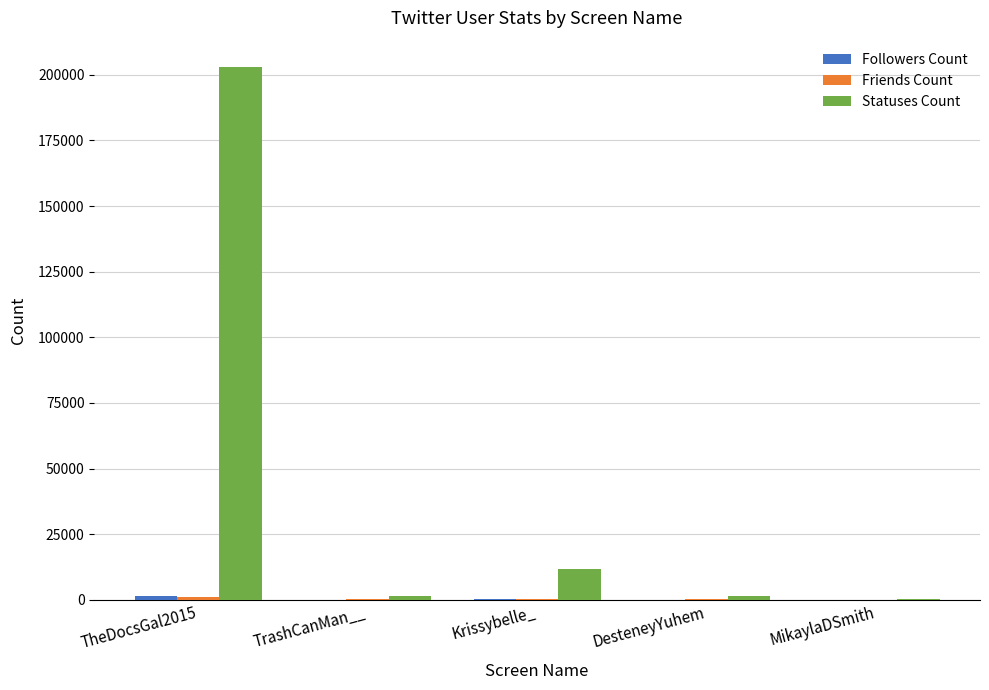

What is the greatest value displayed?

202843